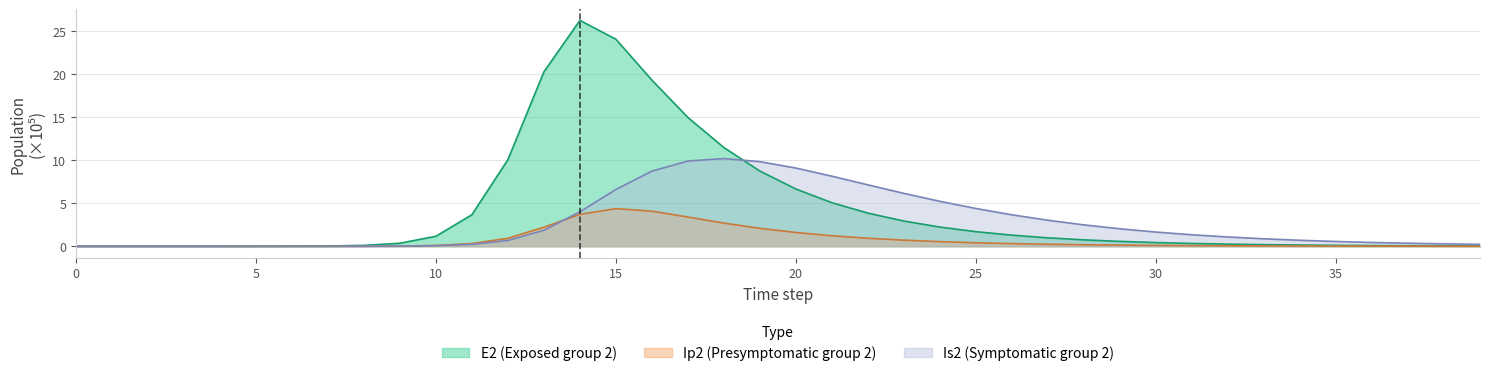

What is the sum of all E2 values?

168.2